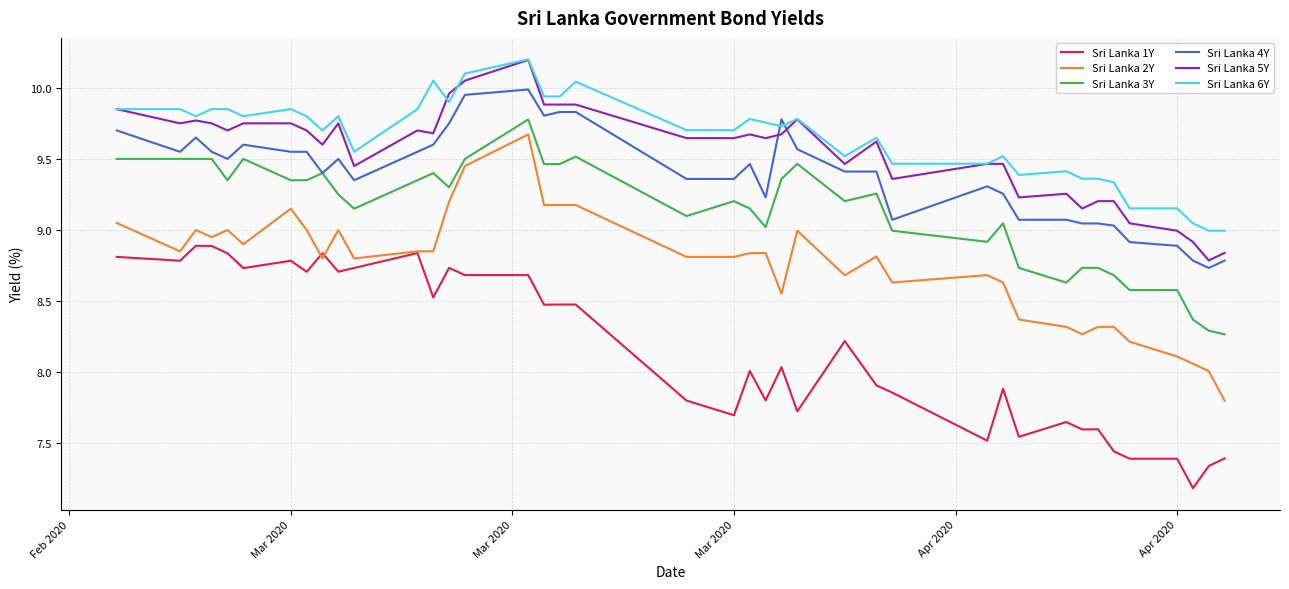

What is the difference between the maximum and second lowest values in the Sri Lanka 2Y series?

1.7